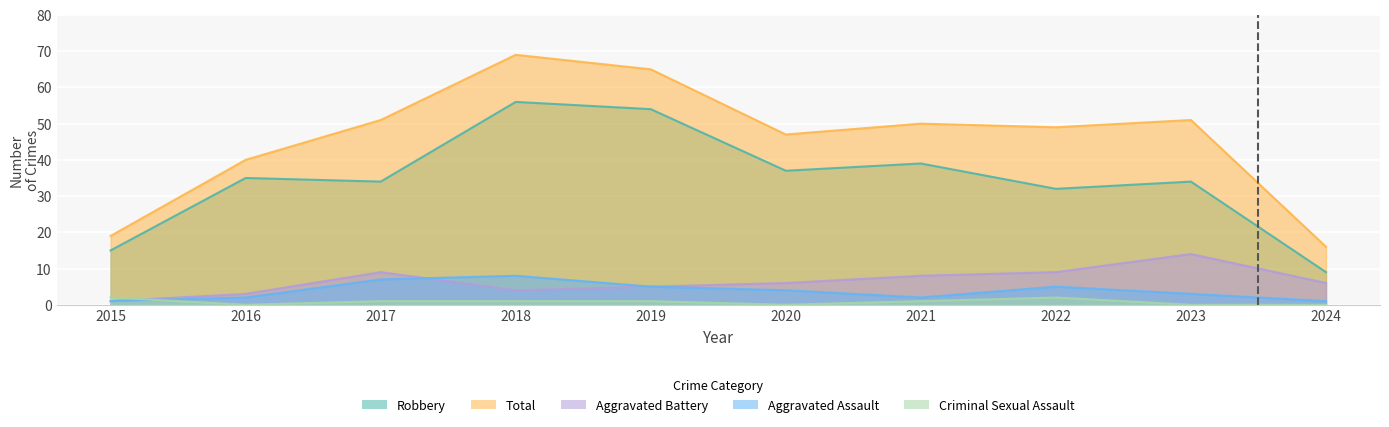

Which series has the widest spread of values?

Total